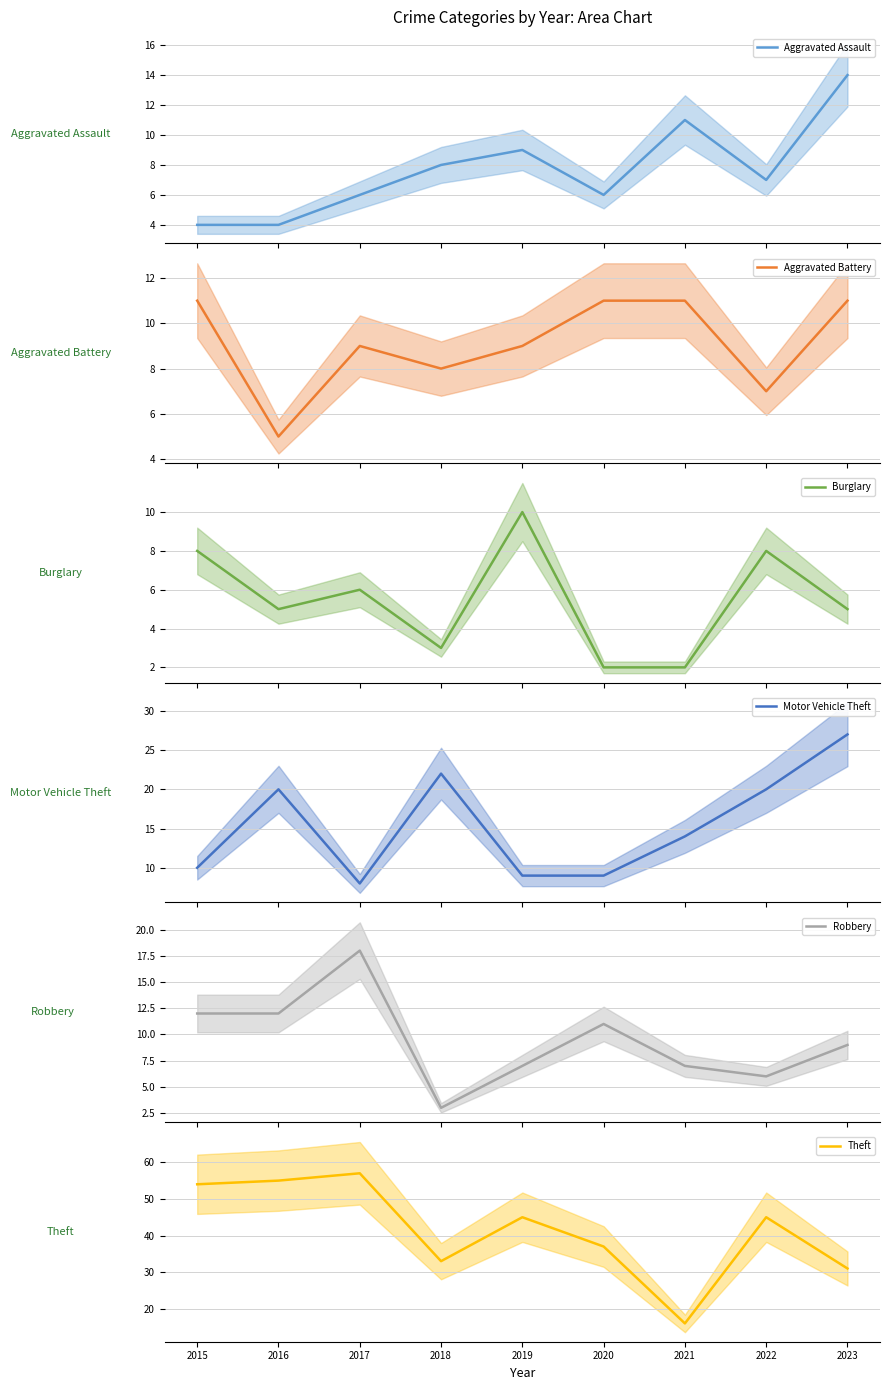

What is the sum of all Aggravated Assault values?

69